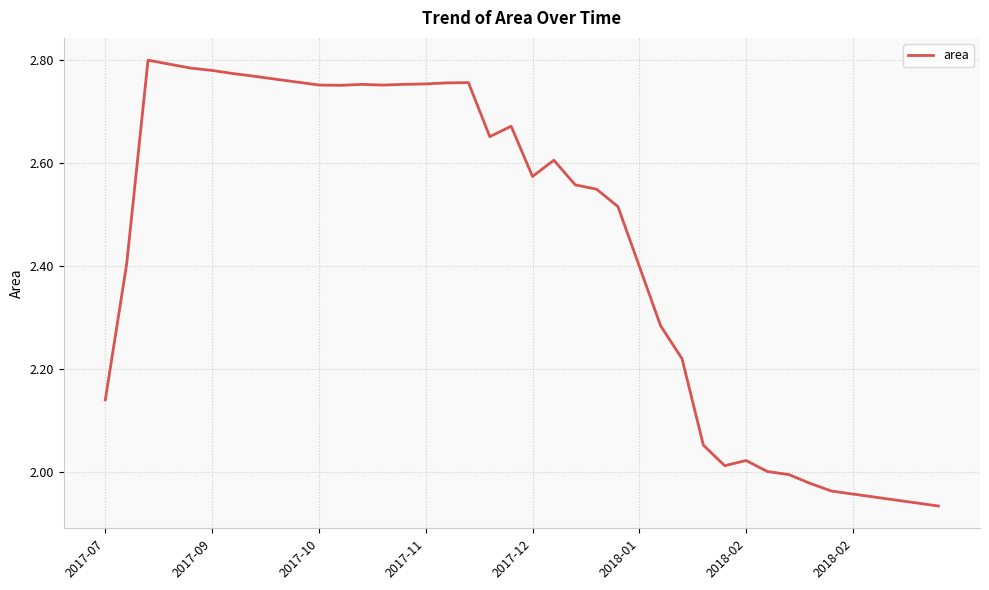

What is the difference between the maximum and minimum values?

0.9